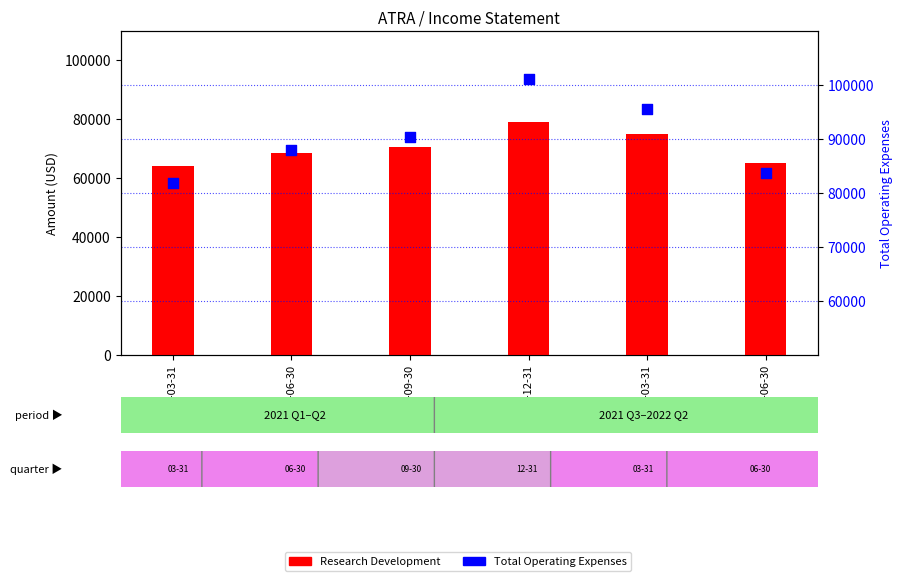

At how many categories does at least one series exceed 94998?

2